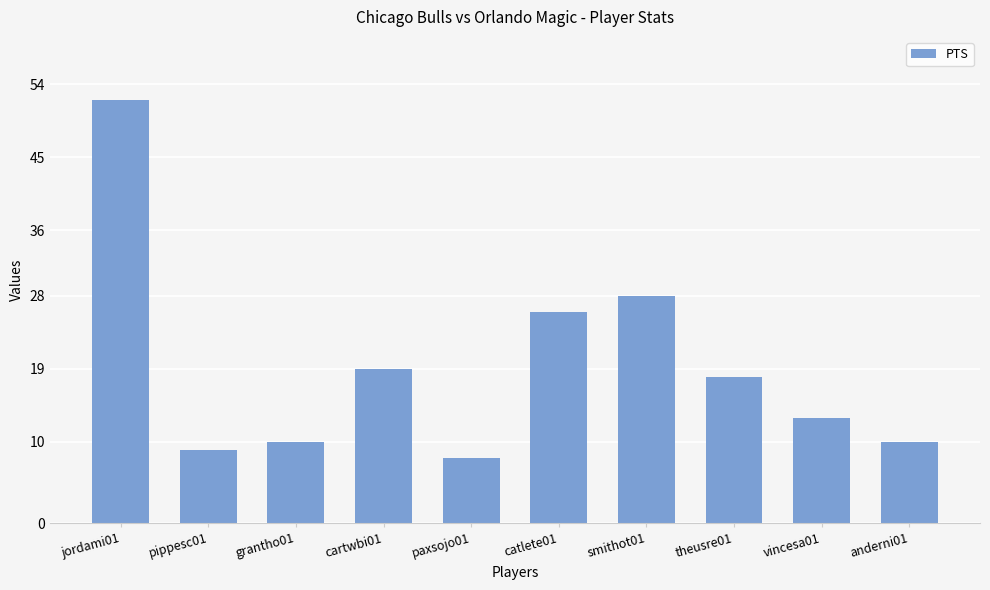

At which label is the value closest to 30?

smithot01